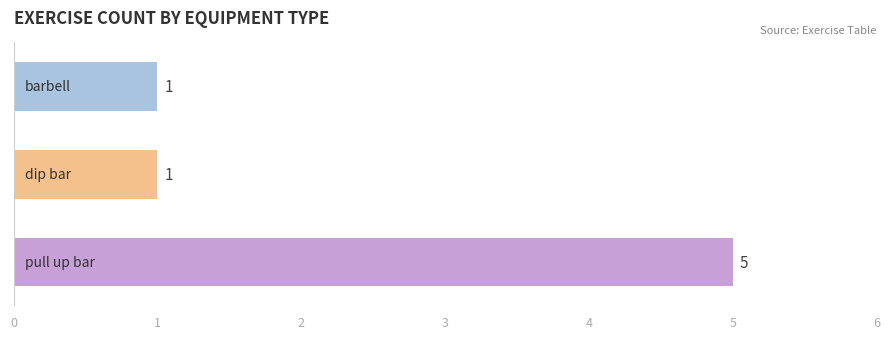

What is the ratio of the value at 2 to the value at 1?

1.0